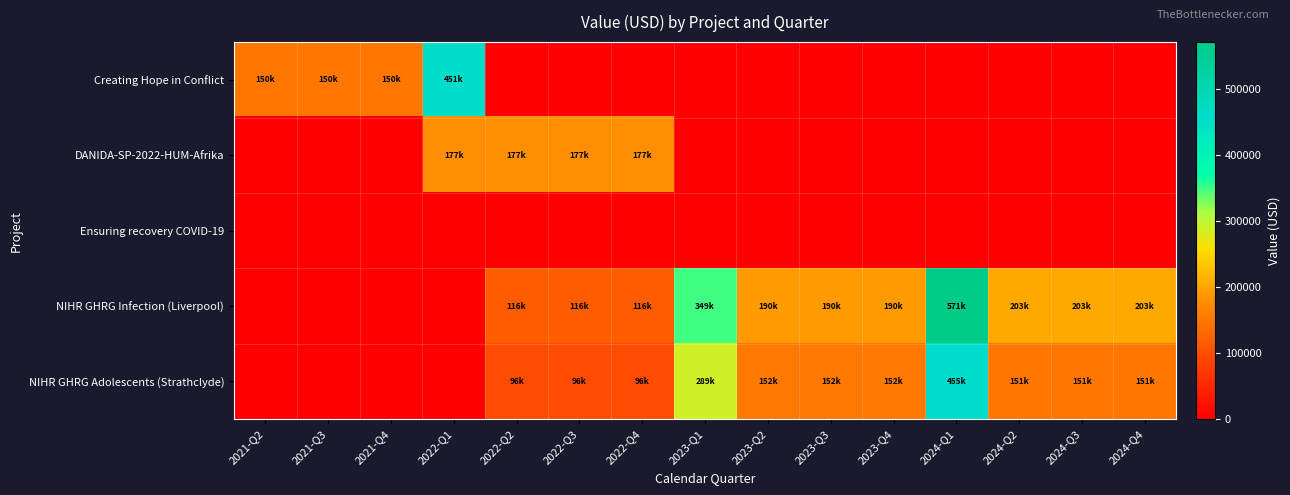

Which label corresponds to the largest value in the chart?

2024-Q1